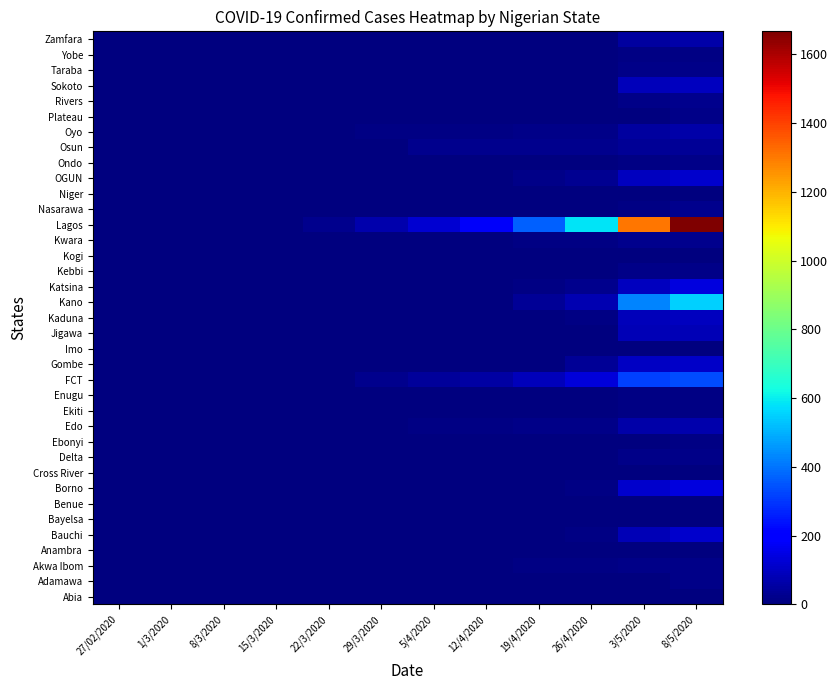

Reading right to left, list all the values displayed in this chart.

Abia: 8/5/2020=2	3/5/2020=2	26/4/2020=2	19/4/2020=0	12/4/2020=0	5/4/2020=0	29/3/2020=0	22/3/2020=0	15/3/2020=0	8/3/2020=0	1/3/2020=0	27/02/2020=0
Adamawa: 8/5/2020=15	3/5/2020=6	26/4/2020=1	19/4/2020=0	12/4/2020=0	5/4/2020=0	29/3/2020=0	22/3/2020=0	15/3/2020=0	8/3/2020=0	1/3/2020=0	27/02/2020=0
Akwa Ibom: 8/5/2020=17	3/5/2020=16	26/4/2020=11	19/4/2020=9	12/4/2020=5	5/4/2020=5	29/3/2020=0	22/3/2020=0	15/3/2020=0	8/3/2020=0	1/3/2020=0	27/02/2020=0
Anambra: 8/5/2020=1	3/5/2020=1	26/4/2020=1	19/4/2020=1	12/4/2020=1	5/4/2020=0	29/3/2020=0	22/3/2020=0	15/3/2020=0	8/3/2020=0	1/3/2020=0	27/02/2020=0
Bauchi: 8/5/2020=117	3/5/2020=83	26/4/2020=10	19/4/2020=6	12/4/2020=5	5/4/2020=3	29/3/2020=2	22/3/2020=0	15/3/2020=0	8/3/2020=0	1/3/2020=0	27/02/2020=0
Bayelsa: 8/5/2020=5	3/5/2020=5	26/4/2020=0	19/4/2020=0	12/4/2020=0	5/4/2020=0	29/3/2020=0	22/3/2020=0	15/3/2020=0	8/3/2020=0	1/3/2020=0	27/02/2020=0
Benue: 8/5/2020=2	3/5/2020=2	26/4/2020=1	19/4/2020=1	12/4/2020=1	5/4/2020=1	29/3/2020=1	22/3/2020=0	15/3/2020=0	8/3/2020=0	1/3/2020=0	27/02/2020=0
Borno: 8/5/2020=142	3/5/2020=116	26/4/2020=12	19/4/2020=1	12/4/2020=0	5/4/2020=0	29/3/2020=0	22/3/2020=0	15/3/2020=0	8/3/2020=0	1/3/2020=0	27/02/2020=0
Cross River: 8/5/2020=0	3/5/2020=0	26/4/2020=0	19/4/2020=0	12/4/2020=0	5/4/2020=0	29/3/2020=0	22/3/2020=0	15/3/2020=0	8/3/2020=0	1/3/2020=0	27/02/2020=0
Delta: 8/5/2020=17	3/5/2020=17	26/4/2020=6	19/4/2020=4	12/4/2020=3	5/4/2020=1	29/3/2020=0	22/3/2020=0	15/3/2020=0	8/3/2020=0	1/3/2020=0	27/02/2020=0
Ebonyi: 8/5/2020=7	3/5/2020=5	26/4/2020=0	19/4/2020=0	12/4/2020=0	5/4/2020=0	29/3/2020=0	22/3/2020=0	15/3/2020=0	8/3/2020=0	1/3/2020=0	27/02/2020=0
Edo: 8/5/2020=67	3/5/2020=65	26/4/2020=19	19/4/2020=15	12/4/2020=12	5/4/2020=11	29/3/2020=2	22/3/2020=0	15/3/2020=0	8/3/2020=0	1/3/2020=0	27/02/2020=0
Ekiti: 8/5/2020=12	3/5/2020=12	26/4/2020=4	19/4/2020=3	12/4/2020=2	5/4/2020=2	29/3/2020=1	22/3/2020=1	15/3/2020=0	8/3/2020=0	1/3/2020=0	27/02/2020=0
Enugu: 8/5/2020=10	3/5/2020=9	26/4/2020=2	19/4/2020=2	12/4/2020=2	5/4/2020=2	29/3/2020=2	22/3/2020=0	15/3/2020=0	8/3/2020=0	1/3/2020=0	27/02/2020=0
FCT: 8/5/2020=336	3/5/2020=316	26/4/2020=133	19/4/2020=88	12/4/2020=53	5/4/2020=45	29/3/2020=21	22/3/2020=4	15/3/2020=0	8/3/2020=0	1/3/2020=0	27/02/2020=0
Gombe: 8/5/2020=110	3/5/2020=103	26/4/2020=35	19/4/2020=0	12/4/2020=0	5/4/2020=0	29/3/2020=0	22/3/2020=0	15/3/2020=0	8/3/2020=0	1/3/2020=0	27/02/2020=0
Imo: 8/5/2020=3	3/5/2020=2	26/4/2020=0	19/4/2020=0	12/4/2020=0	5/4/2020=0	29/3/2020=0	22/3/2020=0	15/3/2020=0	8/3/2020=0	1/3/2020=0	27/02/2020=0
Jigawa: 8/5/2020=83	3/5/2020=83	26/4/2020=1	19/4/2020=1	12/4/2020=0	5/4/2020=0	29/3/2020=0	22/3/2020=0	15/3/2020=0	8/3/2020=0	1/3/2020=0	27/02/2020=0
Kaduna: 8/5/2020=95	3/5/2020=85	26/4/2020=9	19/4/2020=6	12/4/2020=6	5/4/2020=5	29/3/2020=1	22/3/2020=0	15/3/2020=0	8/3/2020=0	1/3/2020=0	27/02/2020=0
Kano: 8/5/2020=547	3/5/2020=427	26/4/2020=74	19/4/2020=37	12/4/2020=3	5/4/2020=0	29/3/2020=0	22/3/2020=0	15/3/2020=0	8/3/2020=0	1/3/2020=0	27/02/2020=0
Katsina: 8/5/2020=137	3/5/2020=95	26/4/2020=21	19/4/2020=9	12/4/2020=4	5/4/2020=1	29/3/2020=0	22/3/2020=0	15/3/2020=0	8/3/2020=0	1/3/2020=0	27/02/2020=0
Kebbi: 8/5/2020=18	3/5/2020=18	26/4/2020=0	19/4/2020=0	12/4/2020=0	5/4/2020=0	29/3/2020=0	22/3/2020=0	15/3/2020=0	8/3/2020=0	1/3/2020=0	27/02/2020=0
Kogi: 8/5/2020=0	3/5/2020=0	26/4/2020=0	19/4/2020=0	12/4/2020=0	5/4/2020=0	29/3/2020=0	22/3/2020=0	15/3/2020=0	8/3/2020=0	1/3/2020=0	27/02/2020=0
Kwara: 8/5/2020=24	3/5/2020=24	26/4/2020=9	19/4/2020=7	12/4/2020=2	5/4/2020=2	29/3/2020=0	22/3/2020=0	15/3/2020=0	8/3/2020=0	1/3/2020=0	27/02/2020=0
Lagos: 8/5/2020=1667	3/5/2020=1308	26/4/2020=582	19/4/2020=371	12/4/2020=177	5/4/2020=120	29/3/2020=68	22/3/2020=23	15/3/2020=1	8/3/2020=0	1/3/2020=0	27/02/2020=0
Nasarawa: 8/5/2020=25	3/5/2020=11	26/4/2020=0	19/4/2020=0	12/4/2020=0	5/4/2020=0	29/3/2020=0	22/3/2020=0	15/3/2020=0	8/3/2020=0	1/3/2020=0	27/02/2020=0
Niger: 8/5/2020=6	3/5/2020=4	26/4/2020=2	19/4/2020=2	12/4/2020=1	5/4/2020=0	29/3/2020=0	22/3/2020=0	15/3/2020=0	8/3/2020=0	1/3/2020=0	27/02/2020=0
OGUN: 8/5/2020=113	3/5/2020=95	26/4/2020=29	19/4/2020=17	12/4/2020=4	5/4/2020=4	29/3/2020=3	22/3/2020=2	15/3/2020=2	8/3/2020=2	1/3/2020=1	27/02/2020=1
Ondo: 8/5/2020=15	3/5/2020=13	26/4/2020=3	19/4/2020=3	12/4/2020=2	5/4/2020=1	29/3/2020=0	22/3/2020=0	15/3/2020=0	8/3/2020=0	1/3/2020=0	27/02/2020=0
Osun: 8/5/2020=38	3/5/2020=37	26/4/2020=20	19/4/2020=20	12/4/2020=20	5/4/2020=20	29/3/2020=2	22/3/2020=0	15/3/2020=0	8/3/2020=0	1/3/2020=0	27/02/2020=0
Oyo: 8/5/2020=59	3/5/2020=52	26/4/2020=16	19/4/2020=15	12/4/2020=10	5/4/2020=8	29/3/2020=7	22/3/2020=1	15/3/2020=0	8/3/2020=0	1/3/2020=0	27/02/2020=0
Plateau: 8/5/2020=15	3/5/2020=4	26/4/2020=1	19/4/2020=0	12/4/2020=0	5/4/2020=0	29/3/2020=0	22/3/2020=0	15/3/2020=0	8/3/2020=0	1/3/2020=0	27/02/2020=0
Rivers: 8/5/2020=21	3/5/2020=14	26/4/2020=3	19/4/2020=2	12/4/2020=2	5/4/2020=1	29/3/2020=1	22/3/2020=0	15/3/2020=0	8/3/2020=0	1/3/2020=0	27/02/2020=0
Sokoto: 8/5/2020=93	3/5/2020=85	26/4/2020=1	19/4/2020=0	12/4/2020=0	5/4/2020=0	29/3/2020=0	22/3/2020=0	15/3/2020=0	8/3/2020=0	1/3/2020=0	27/02/2020=0
Taraba: 8/5/2020=15	3/5/2020=15	26/4/2020=0	19/4/2020=0	12/4/2020=0	5/4/2020=0	29/3/2020=0	22/3/2020=0	15/3/2020=0	8/3/2020=0	1/3/2020=0	27/02/2020=0
Yobe: 8/5/2020=13	3/5/2020=13	26/4/2020=0	19/4/2020=0	12/4/2020=0	5/4/2020=0	29/3/2020=0	22/3/2020=0	15/3/2020=0	8/3/2020=0	1/3/2020=0	27/02/2020=0
Zamfara: 8/5/2020=65	3/5/2020=46	26/4/2020=0	19/4/2020=0	12/4/2020=0	5/4/2020=0	29/3/2020=0	22/3/2020=0	15/3/2020=0	8/3/2020=0	1/3/2020=0	27/02/2020=0